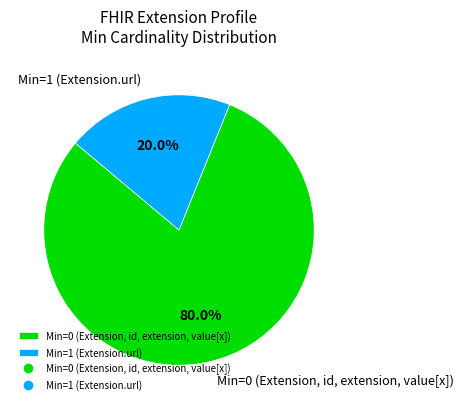

Combined, do Min=1 (Extension.url) and Min=0 (Extension, id, extension, value[x]) account for over 50%?

Yes